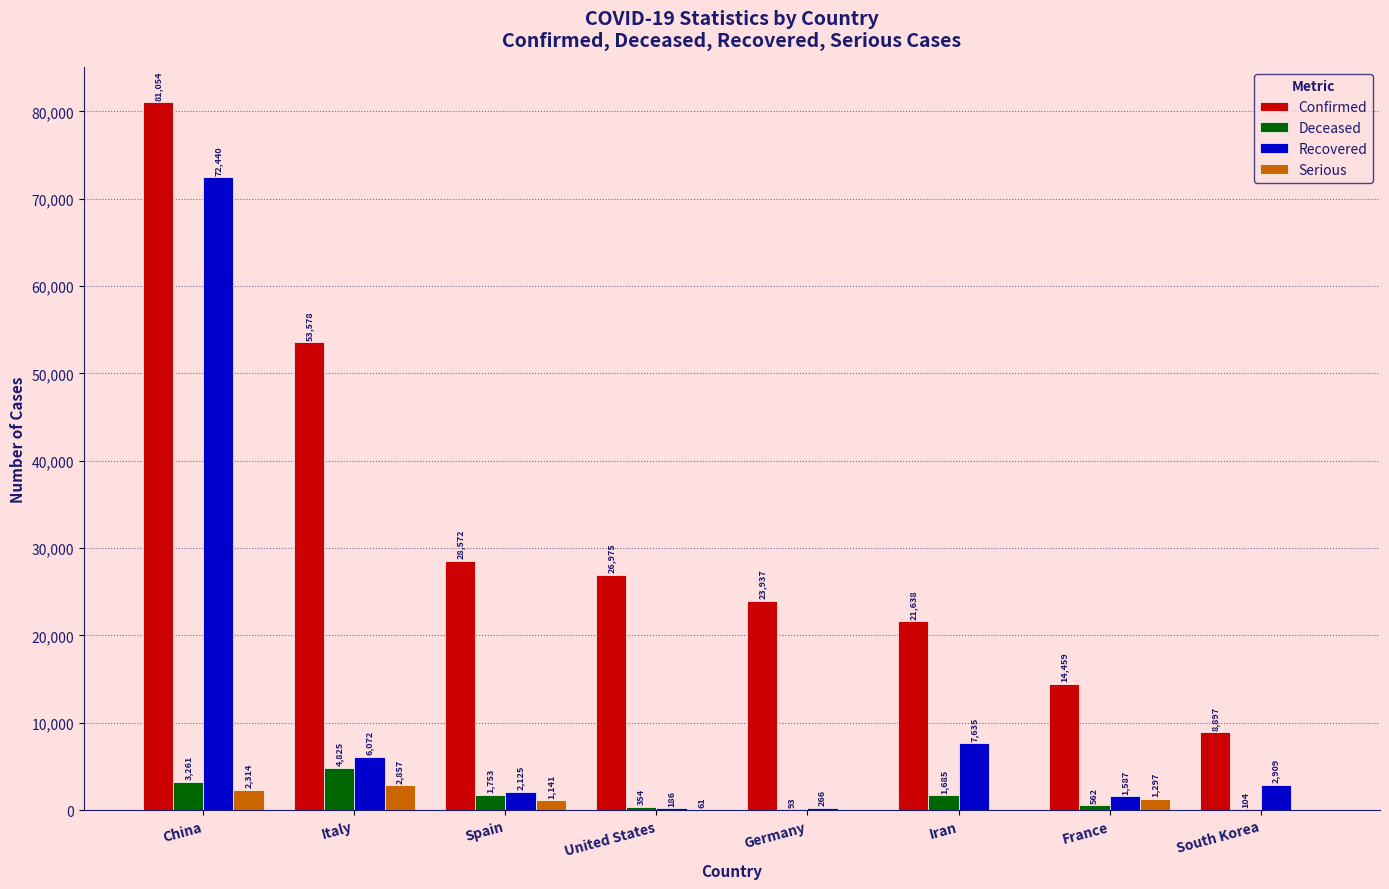

At which label is Deceased closest to 2459?

Spain